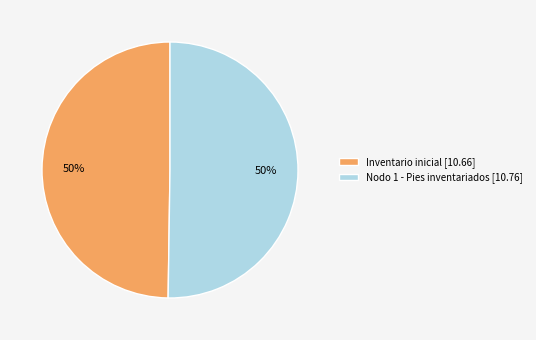

To the nearest percent, what portion does Nodo 1 - Pies inventariados represent?

50%